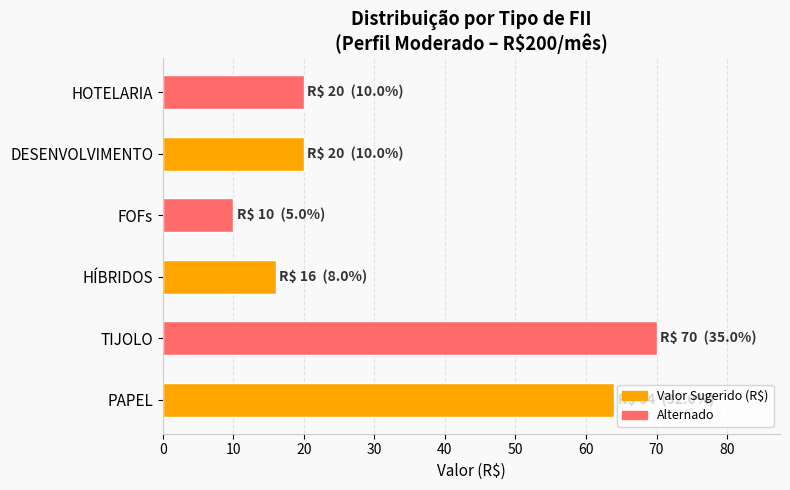

What is the ratio of the value at TIJOLO to the value at HÍBRIDOS?

4.4